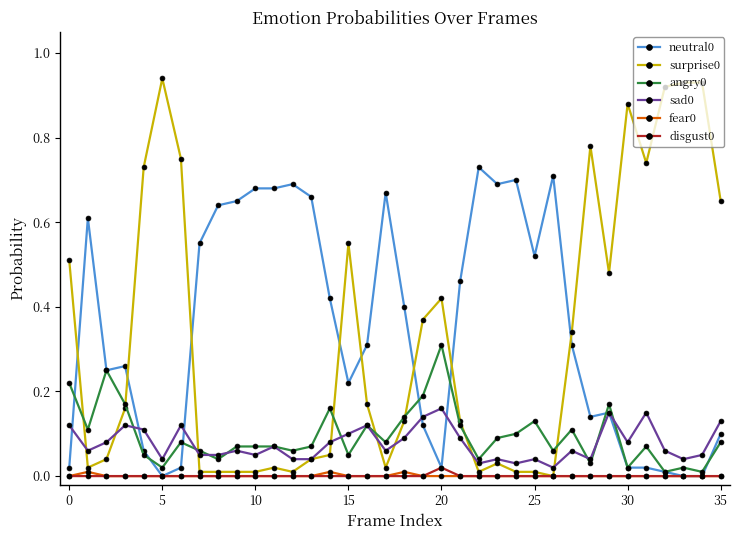

Count the number of categories in the chart.

36